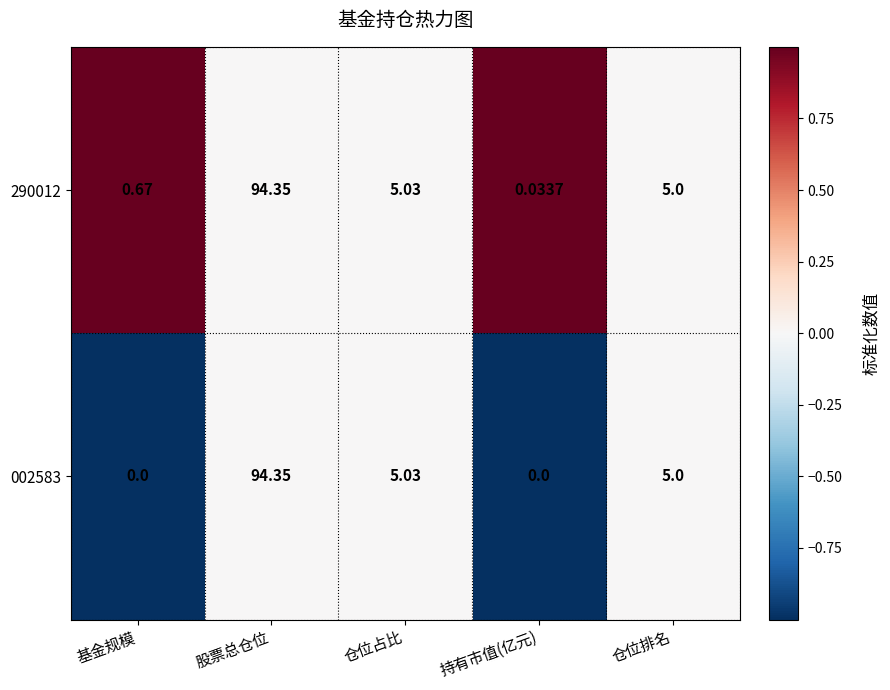

Which label corresponds to the largest value in the chart?

股票总仓位